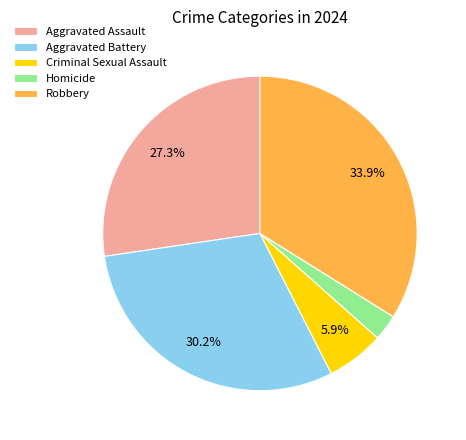

How many slices are in this pie chart?

5